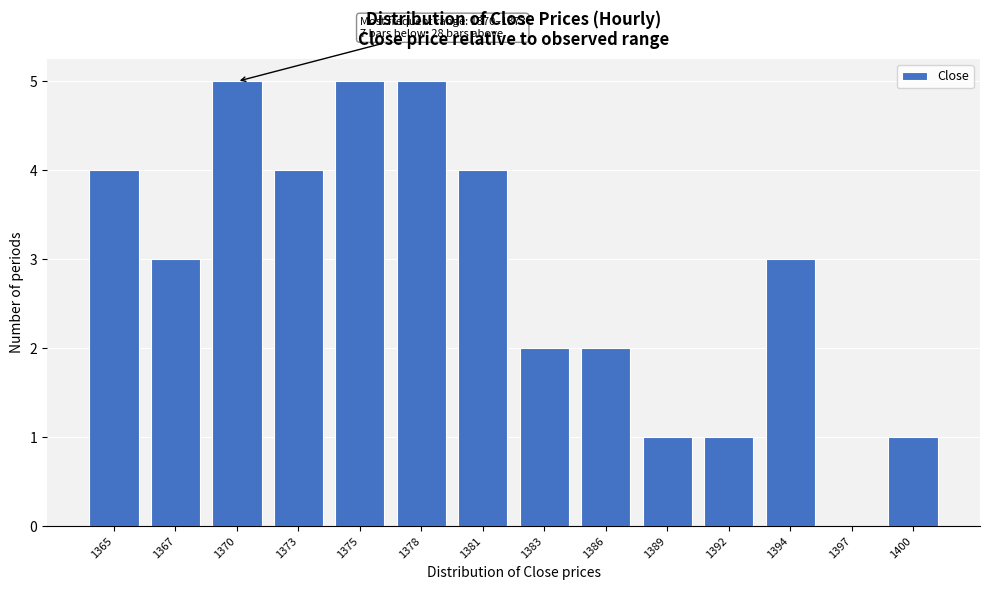

Reading left to right, what are all the values shown in this chart?

1365=4	1367=3	1370=5	1373=4	1375=5	1378=5	1381=4	1383=2	1386=2	1389=1	1392=1	1394=3	1397=0	1400=1